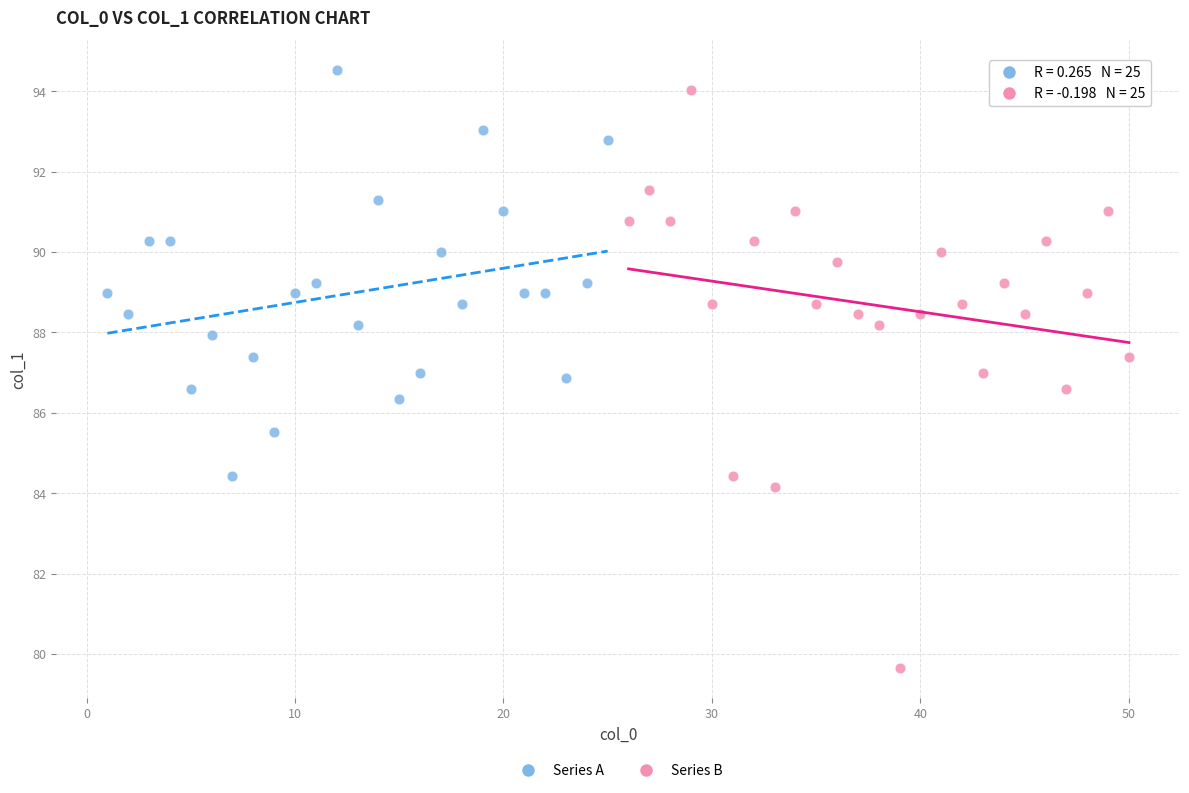

Which series contains the lowest Y value?

Series B